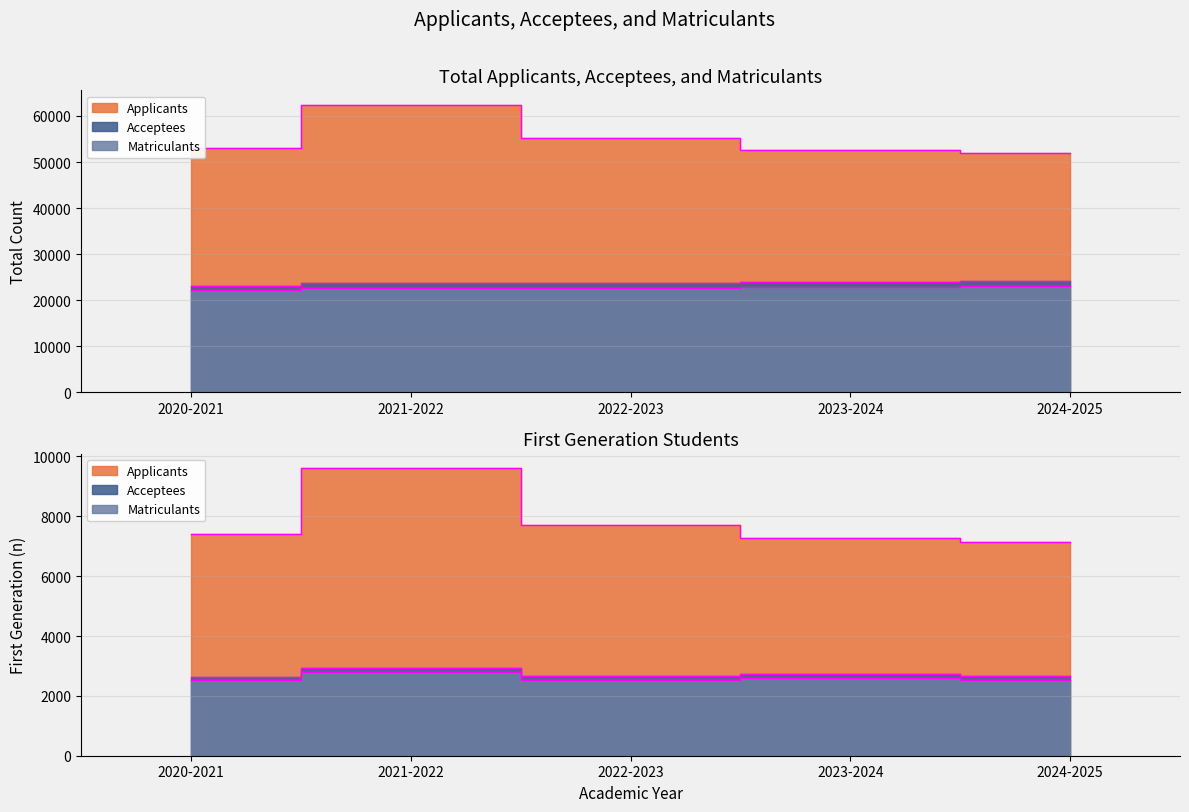

What is the difference between the maximum and minimum values in the Applicants series?

10497